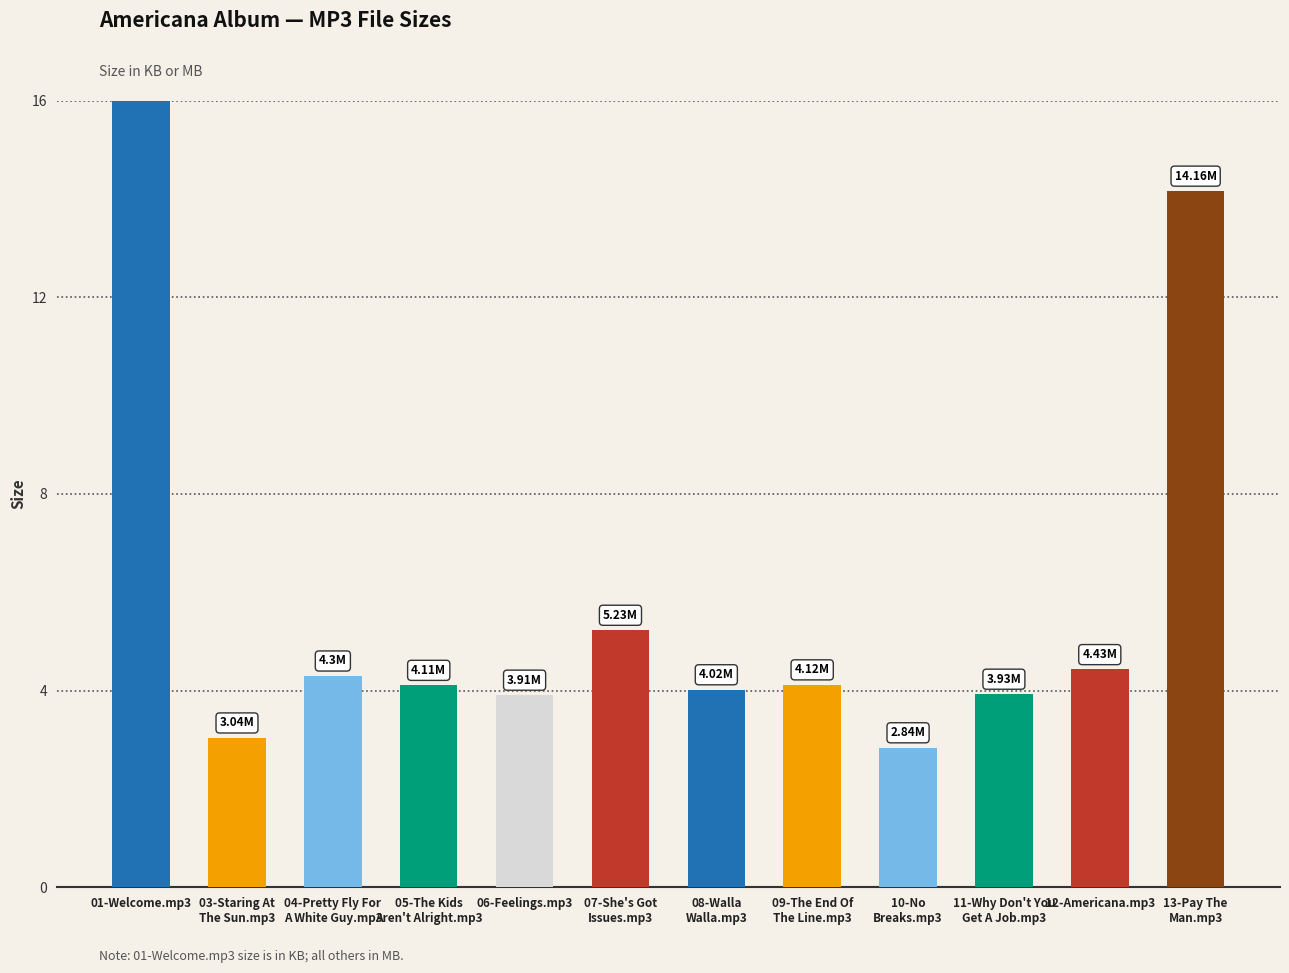

What is the sum of all values?

272.5